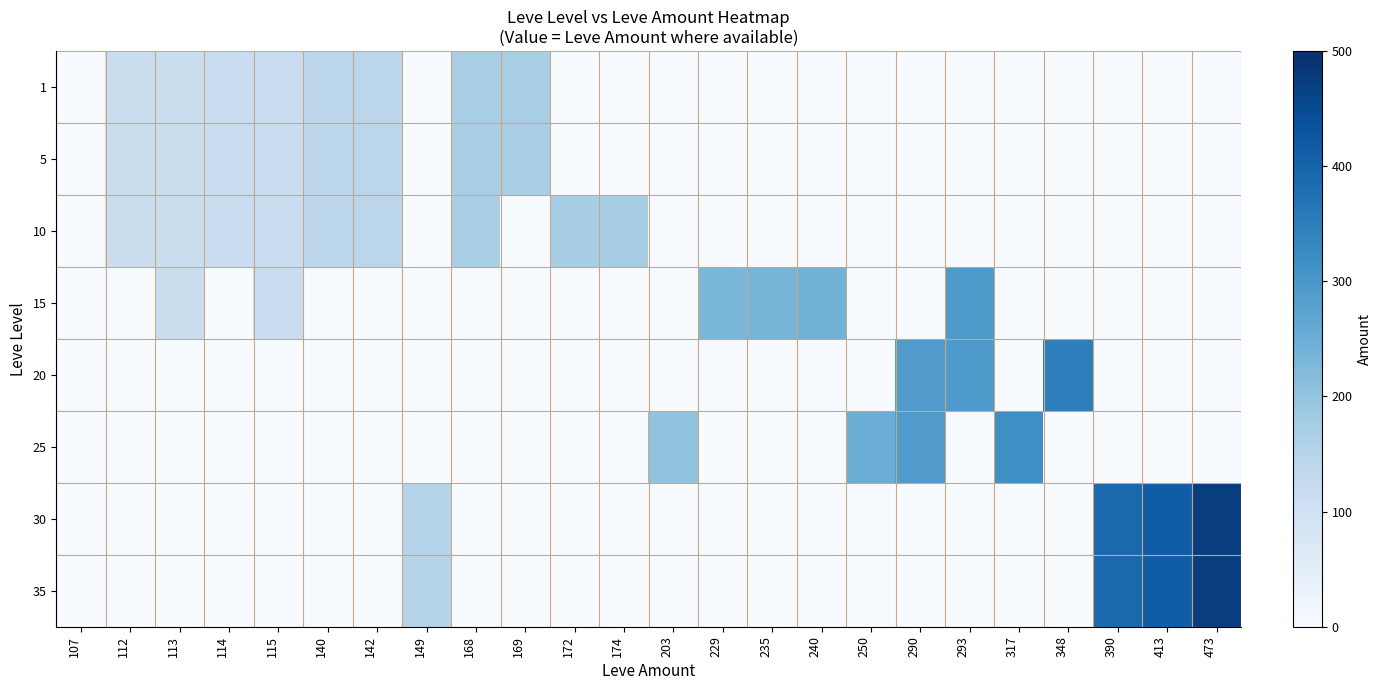

At how many categories does at least one series exceed 215?

11